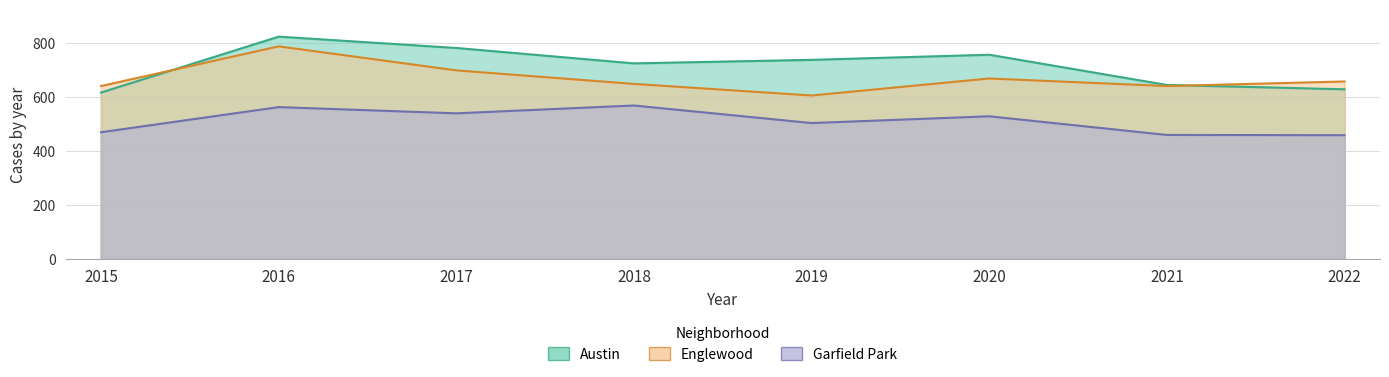

What is the approximate value of Garfield Park at 2022, to the nearest 50?

450